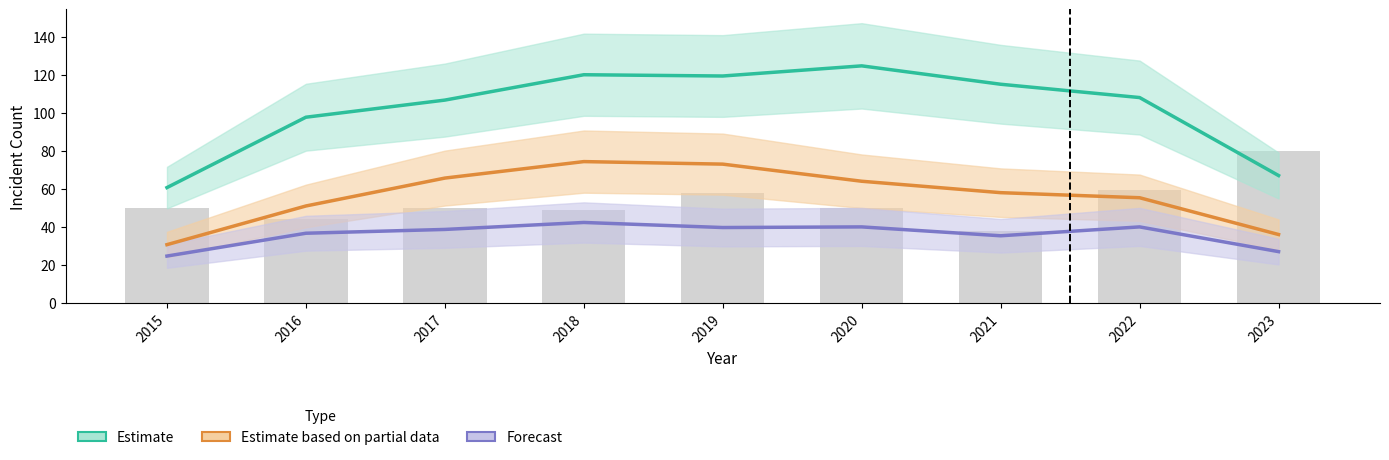

What is the average value of the Estimate series?

102.1